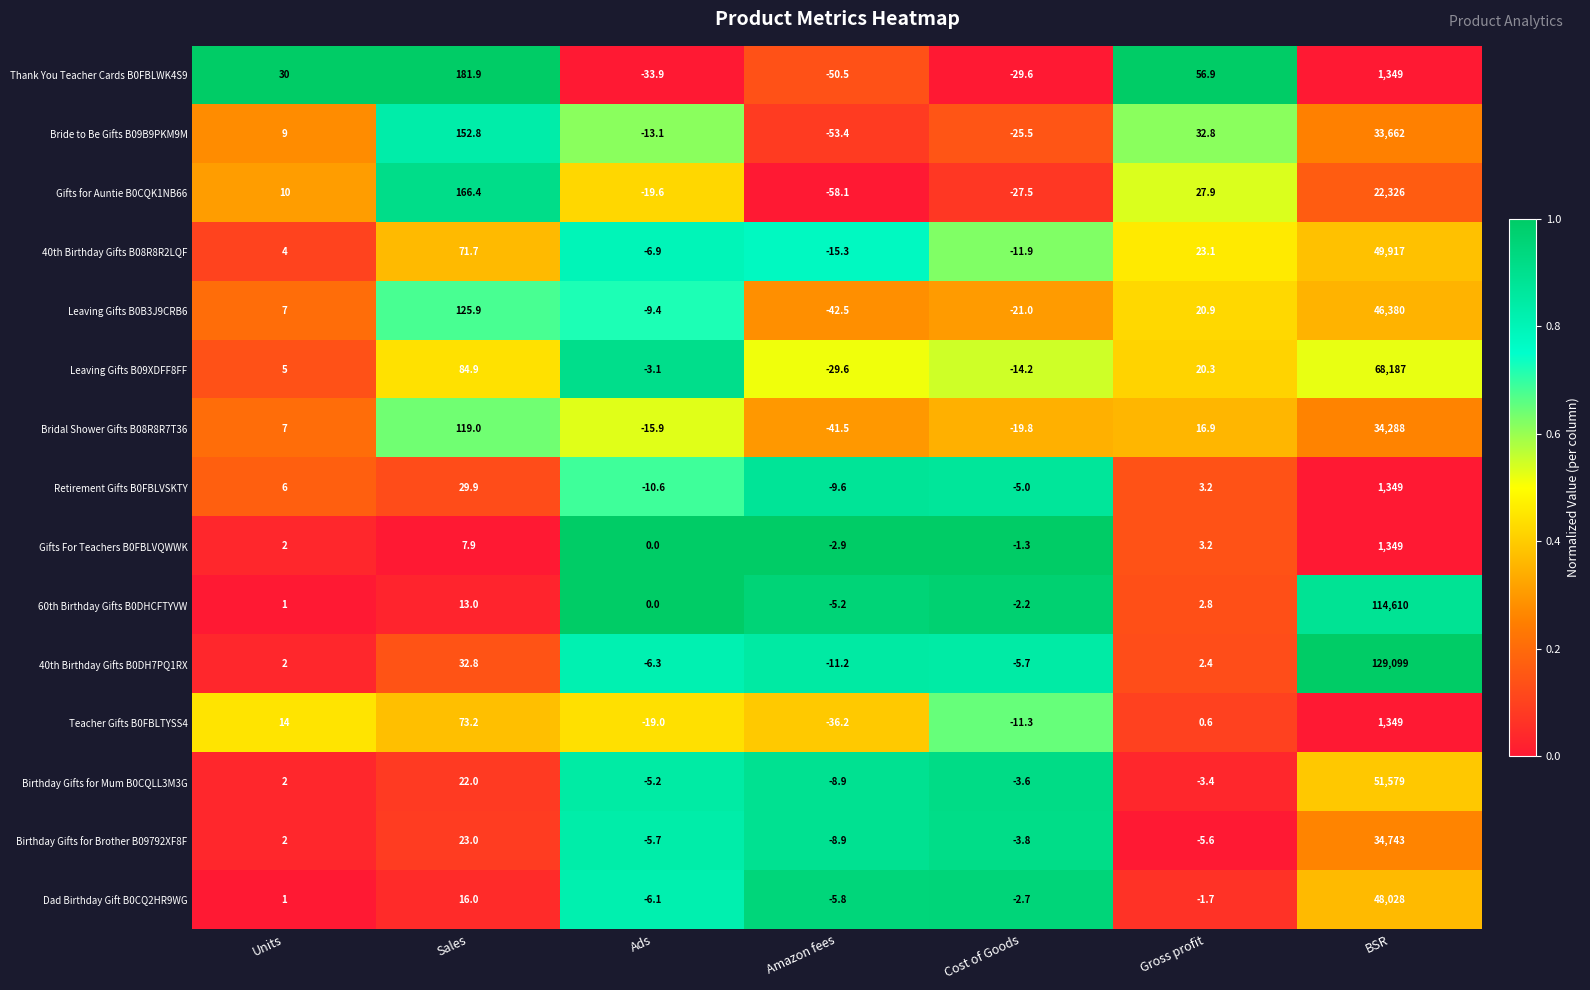

Where does the Dad Birthday Gift B0CQ2HR9WG series first go above -1?

Units